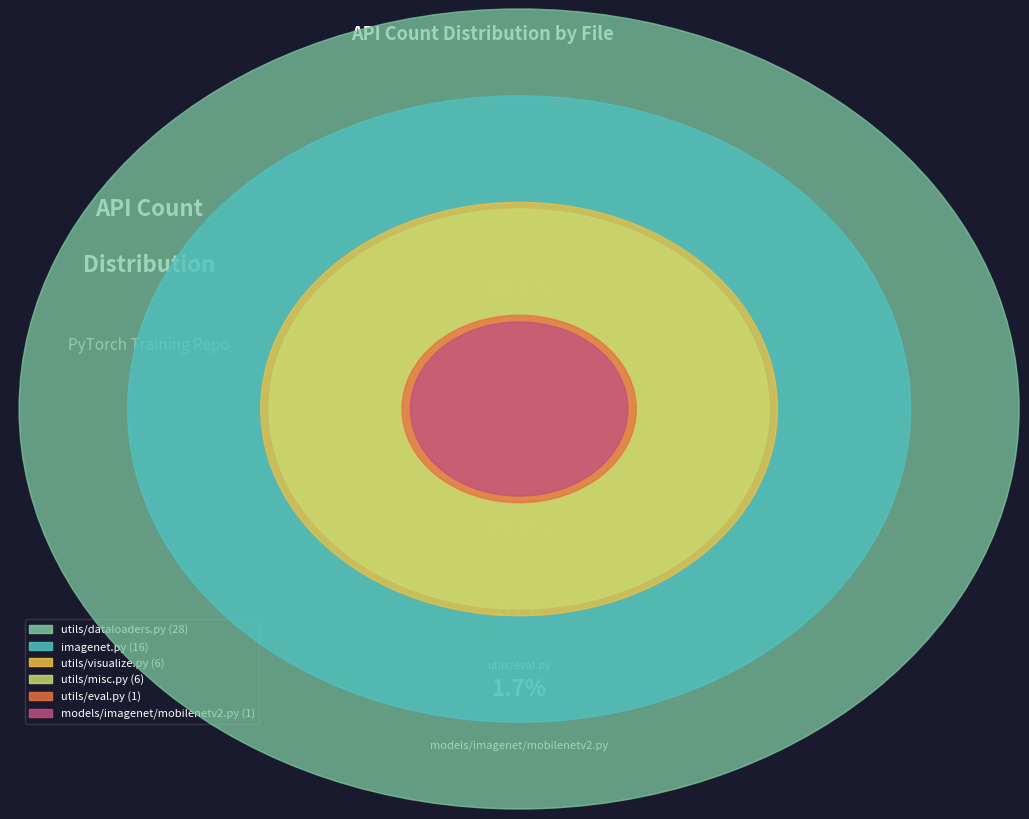

How many segments does this pie chart have?

6